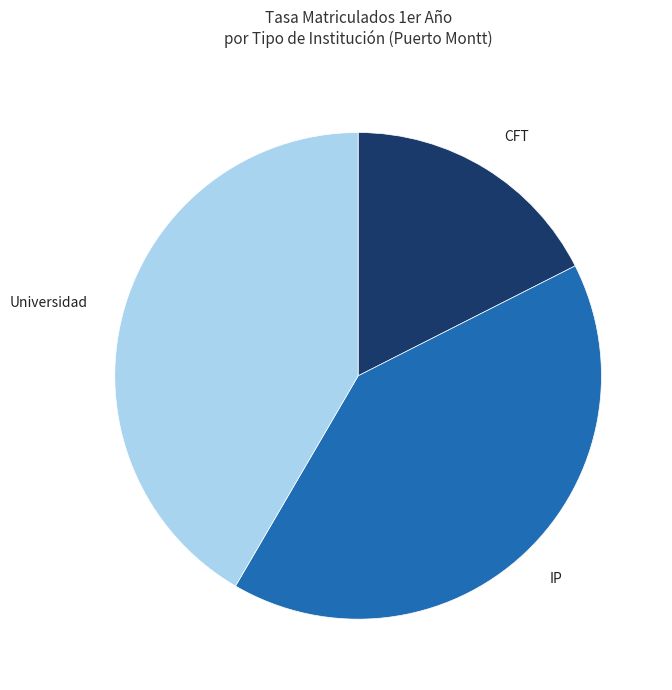

Combined, do Universidad and IP account for over 50%?

Yes